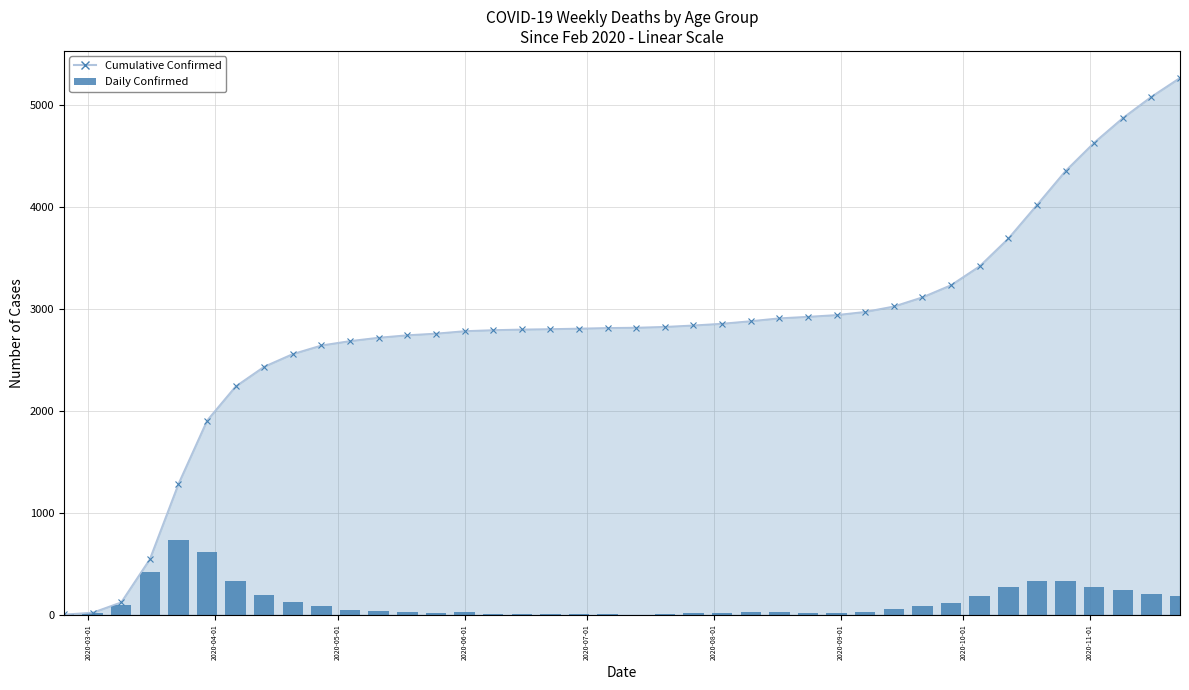

What is the value of the 13th bar from the left?

24